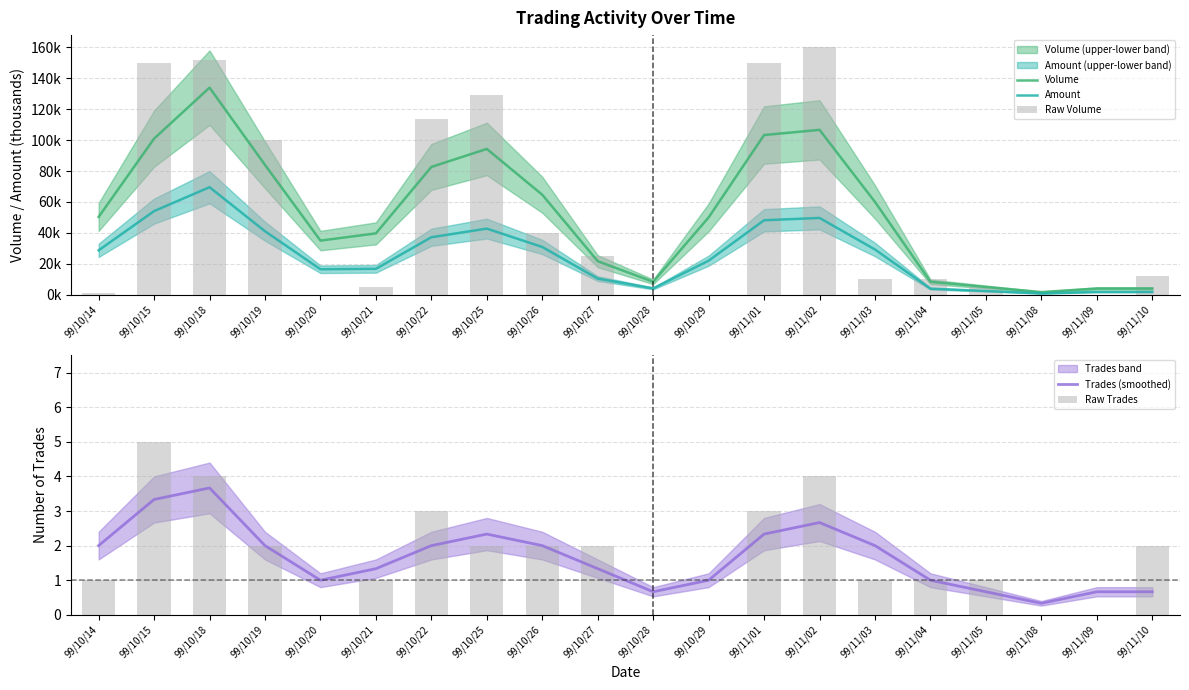

How many values in the Amount series exceed 28?

10